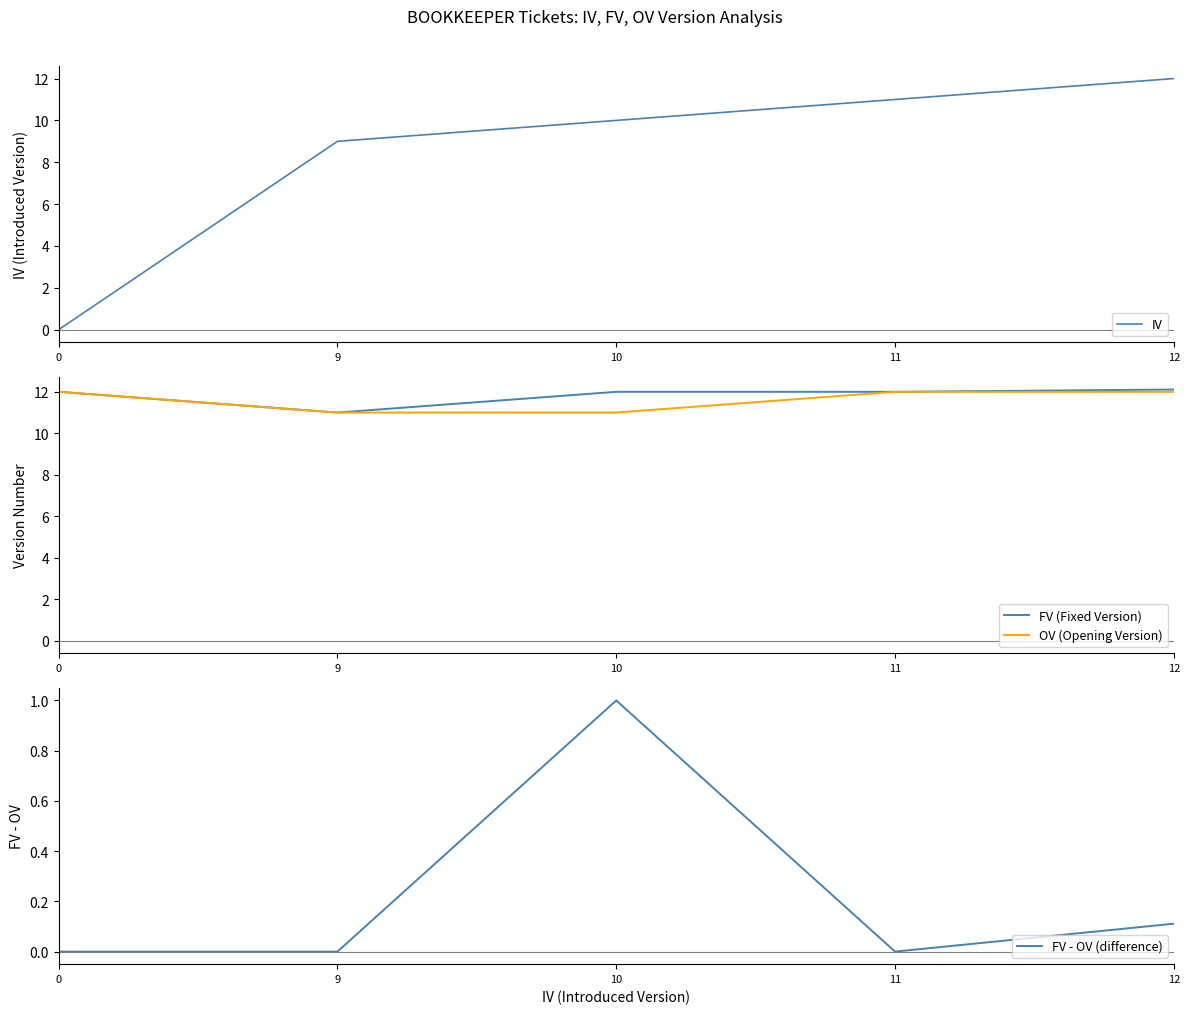

What is the approximate value of OV (Opening Version) at 9?

11.0